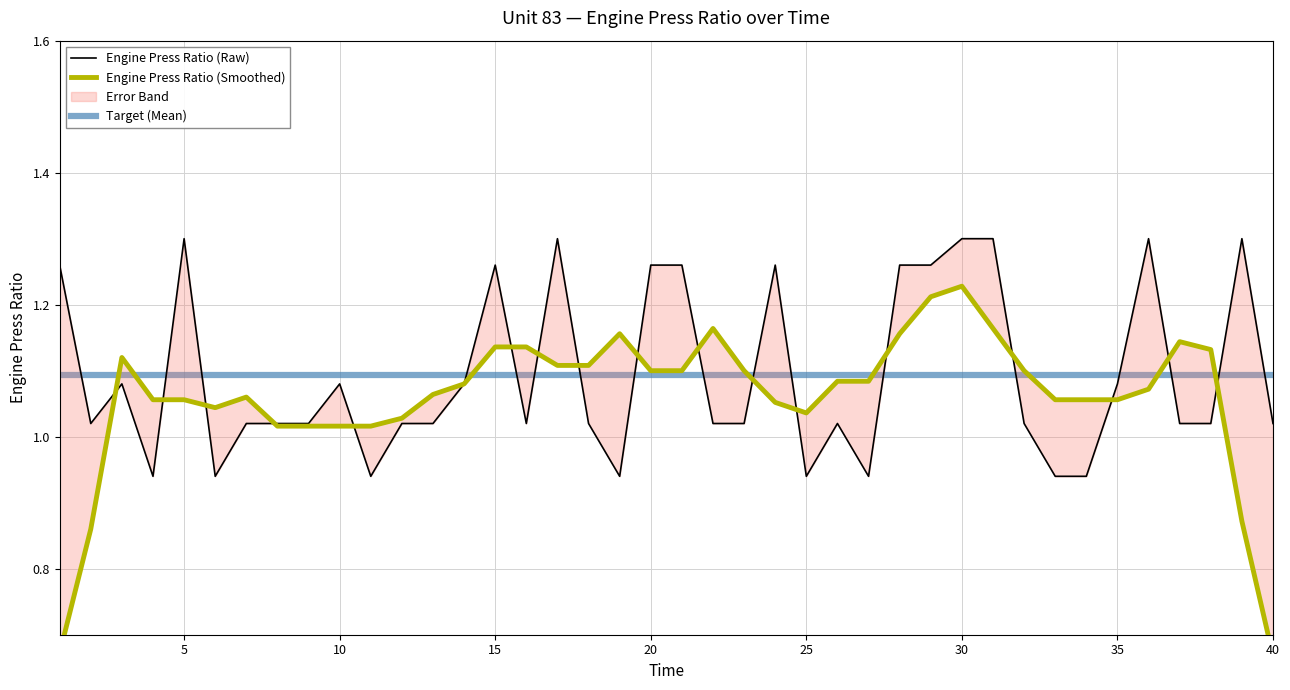

How many times do Engine Press Ratio (Smoothed) and Engine Press Ratio (Raw) cross each other?

17